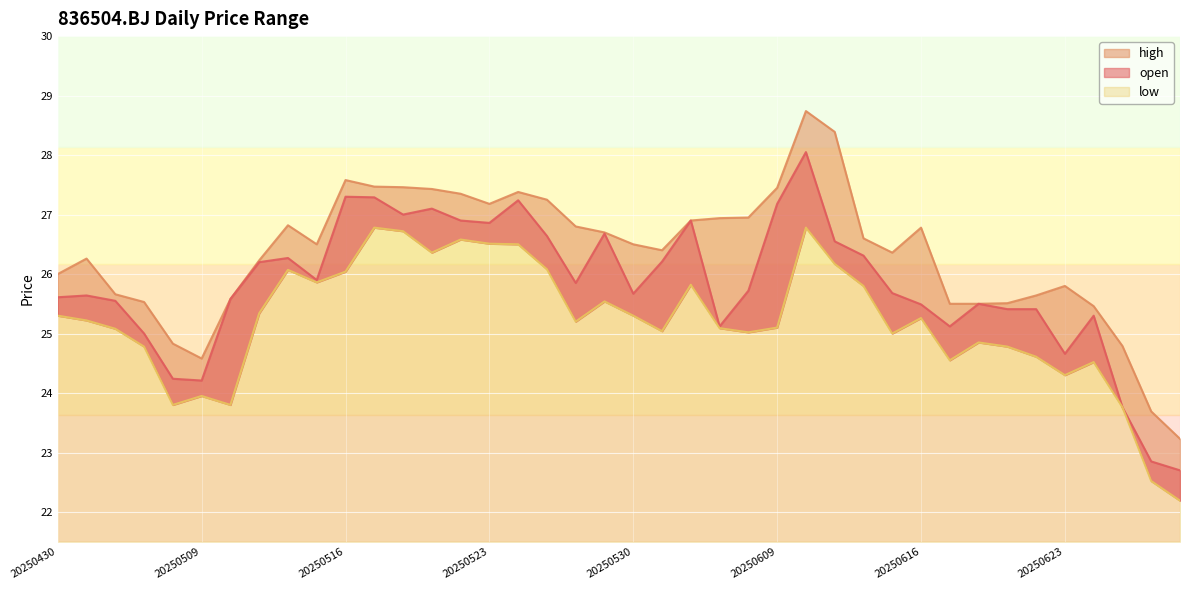

The high series shows 35.2 at 20250508. True or false?

False